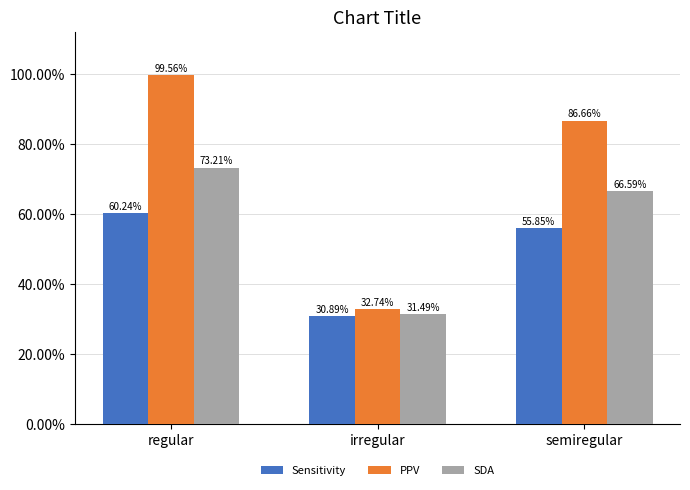

Does the chart contain any negative values?

No